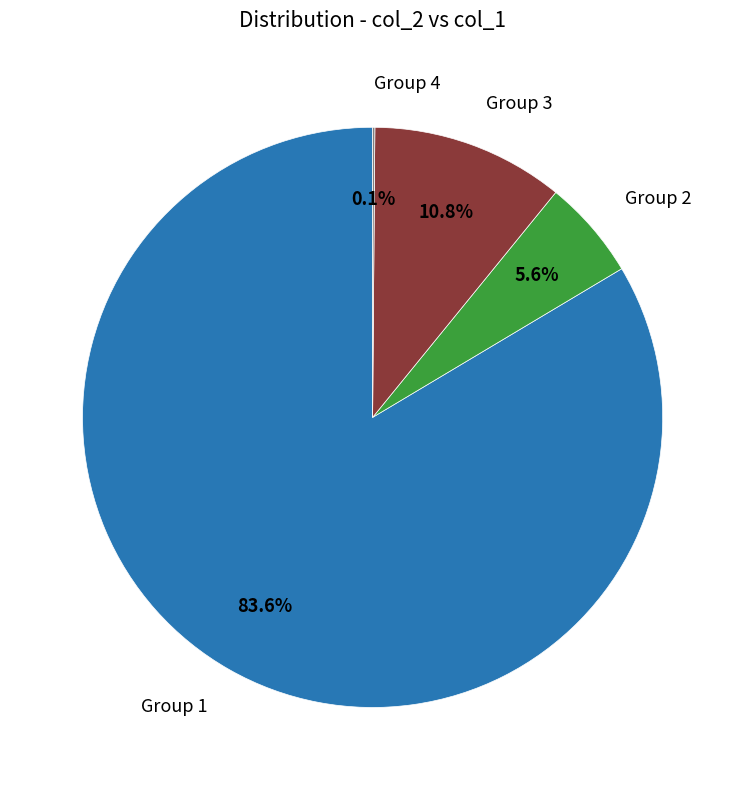

To the nearest percent, what is the average slice percentage?

25%